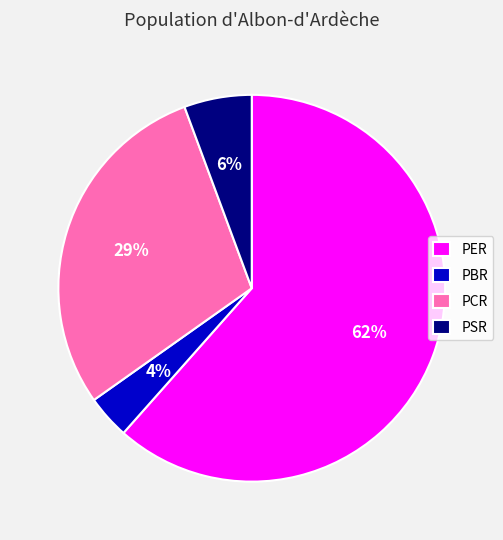

Rank the categories by value from lowest to highest.

PBR, PSR, PCR, PER